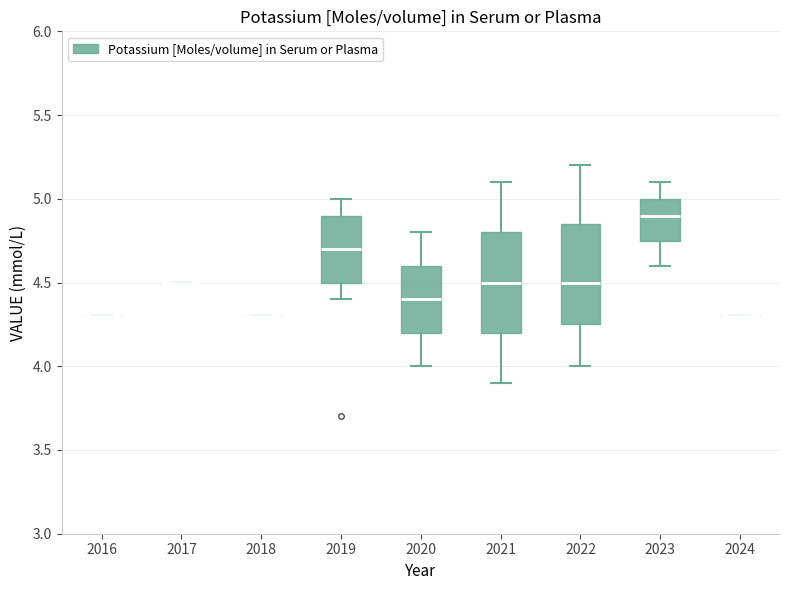

Reading left to right, read every box against the y-axis: the position of its median line, the range the box covers, and the ends of its whiskers. The values are not printed on the chart, so give them approximately, as read against the axis.

2016: box collapsed to a line at 4.30, whiskers 4.30 to 4.30
2017: box collapsed to a line at 4.50, whiskers 4.50 to 4.50
2018: box collapsed to a line at 4.30, whiskers 4.30 to 4.30
2019: median 4.70, box 4.50 to 4.90, whiskers 4.40 to 5.00
2020: median 4.40, box 4.20 to 4.60, whiskers 4.00 to 4.80
2021: median 4.50, box 4.20 to 4.80, whiskers 3.90 to 5.10
2022: median 4.50, box 4.25 to 4.85, whiskers 4.00 to 5.20
2023: median 4.90, box 4.75 to 5.00, whiskers 4.60 to 5.10
2024: box collapsed to a line at 4.30, whiskers 4.30 to 4.30